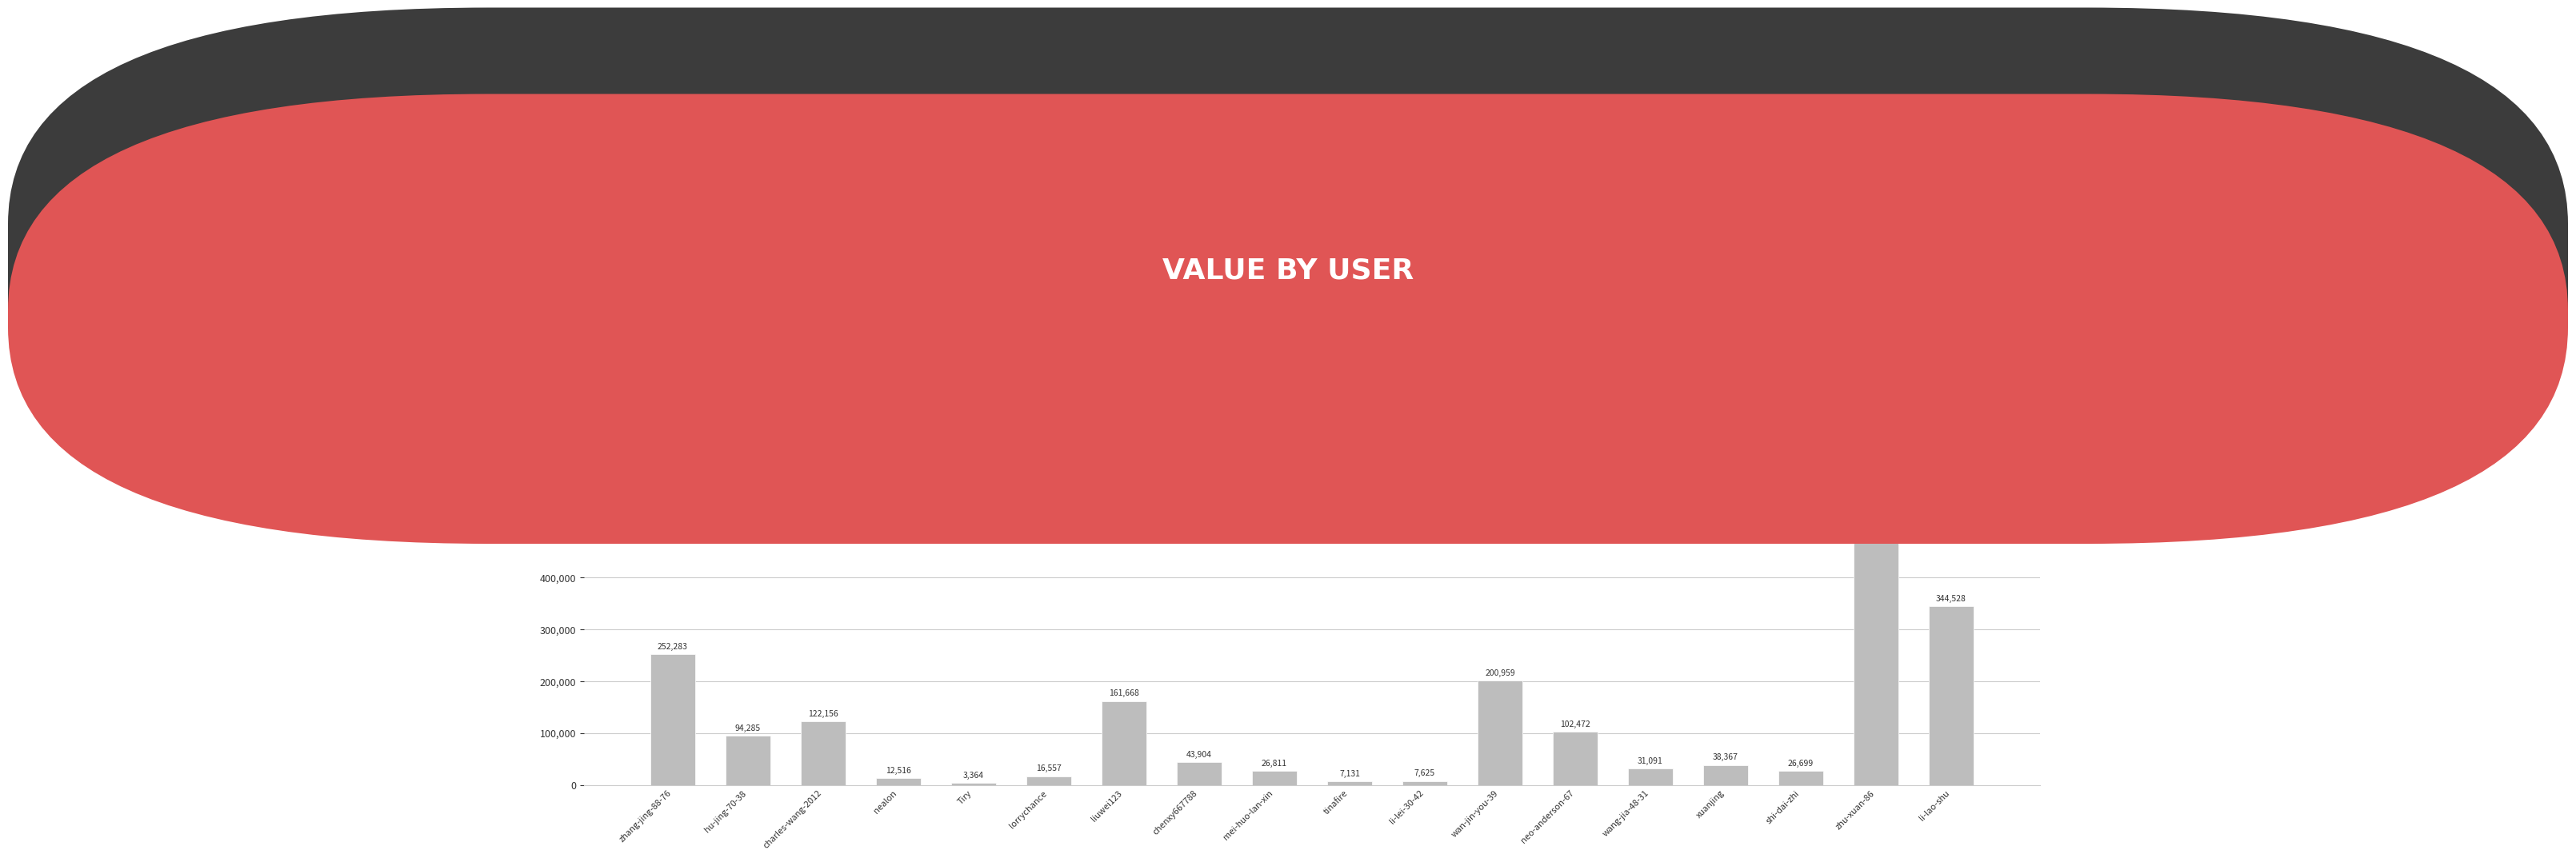

Does the chart contain any negative values?

No